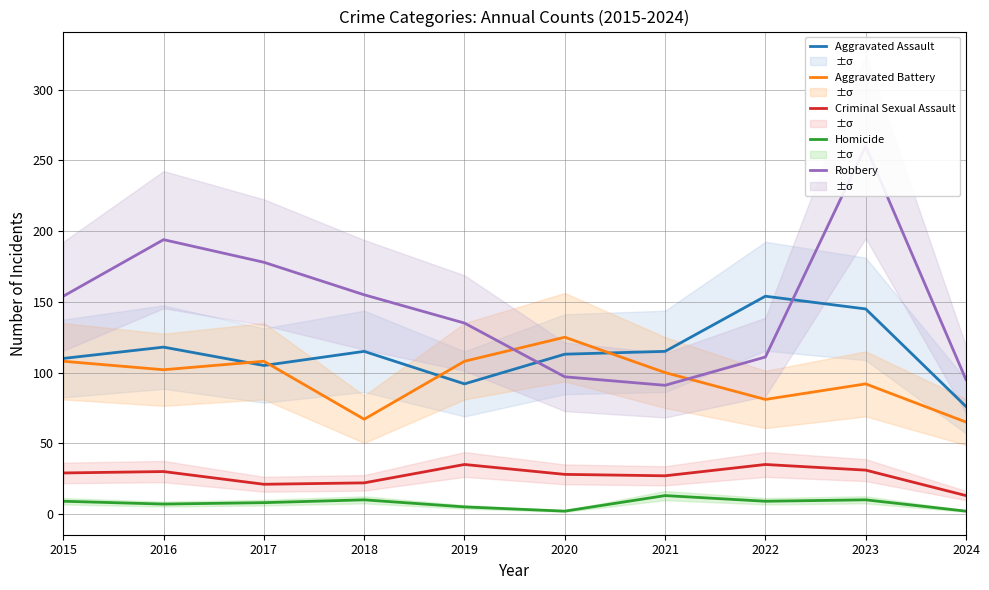

What are all the series names shown in the legend?

Aggravated Assault, Aggravated Battery, Criminal Sexual Assault, Homicide, Robbery